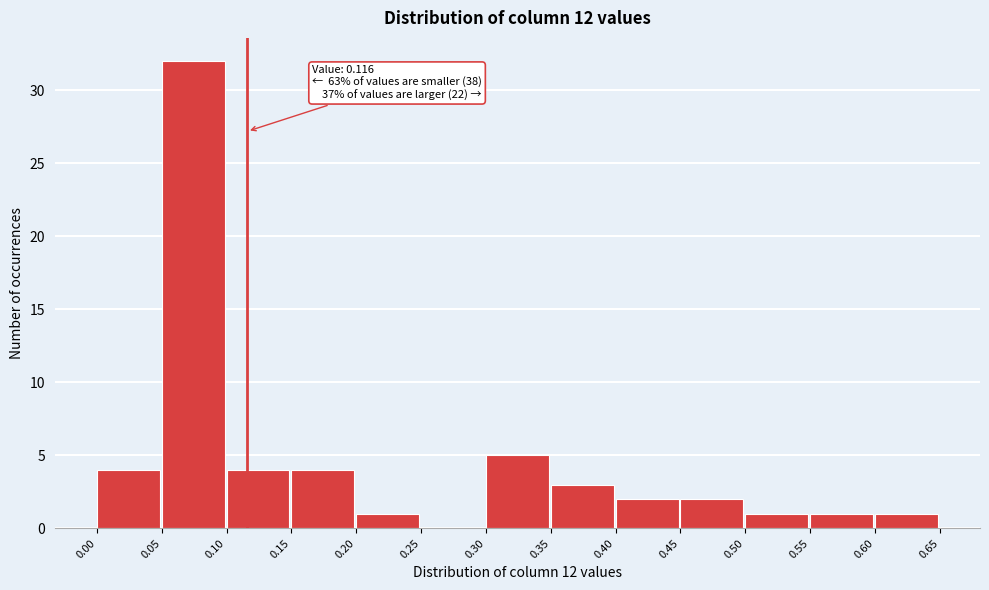

Which range on the x-axis has the tallest bar?

0.05 to 0.10